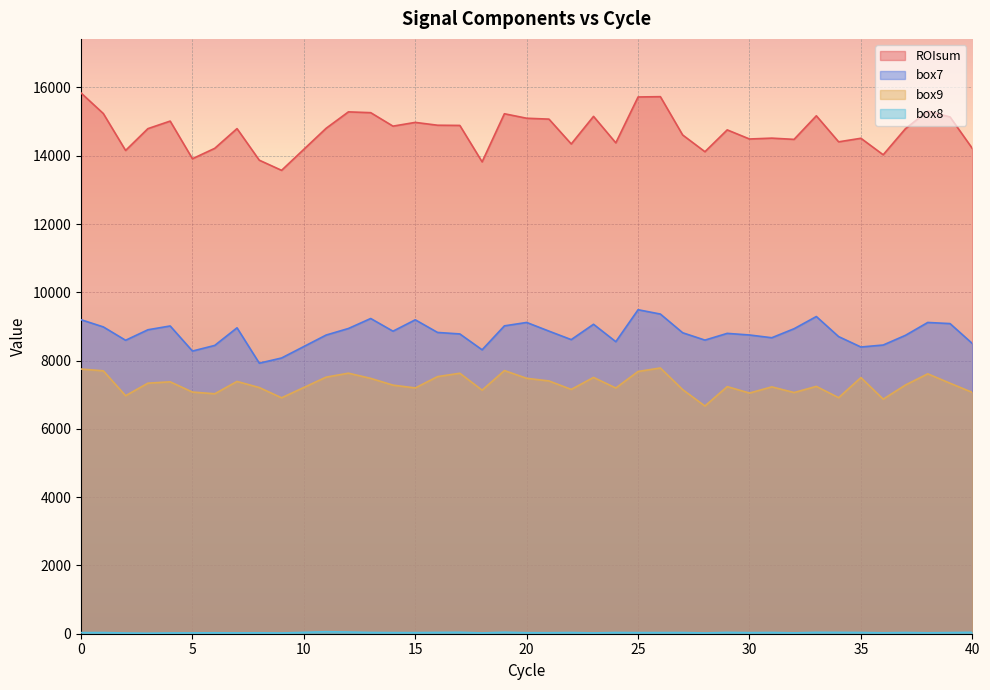

The value of ROIsum at 20 is 26793.5. True or false?

False